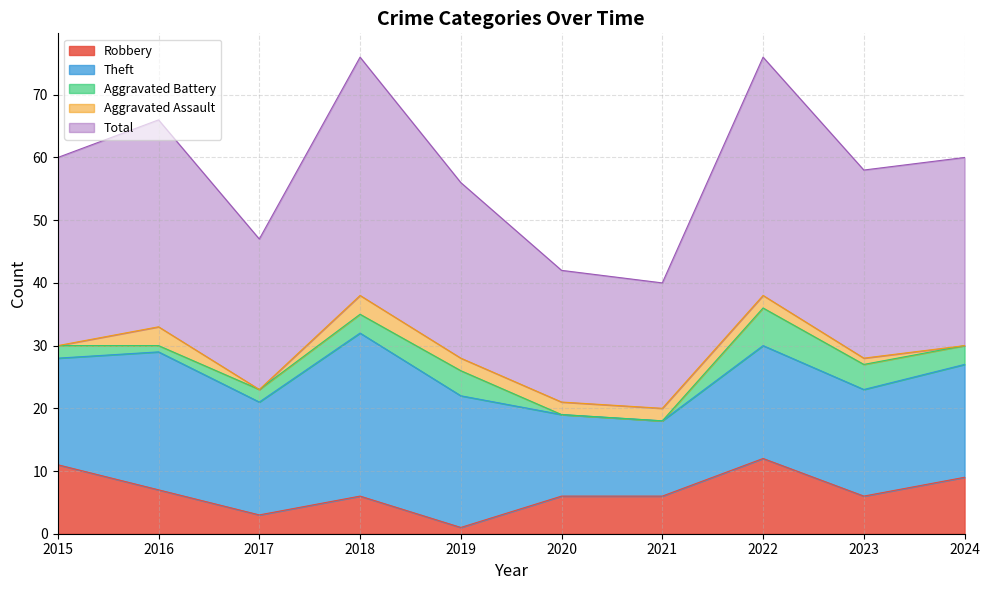

True or false: Total and Theft cross at least once.

False